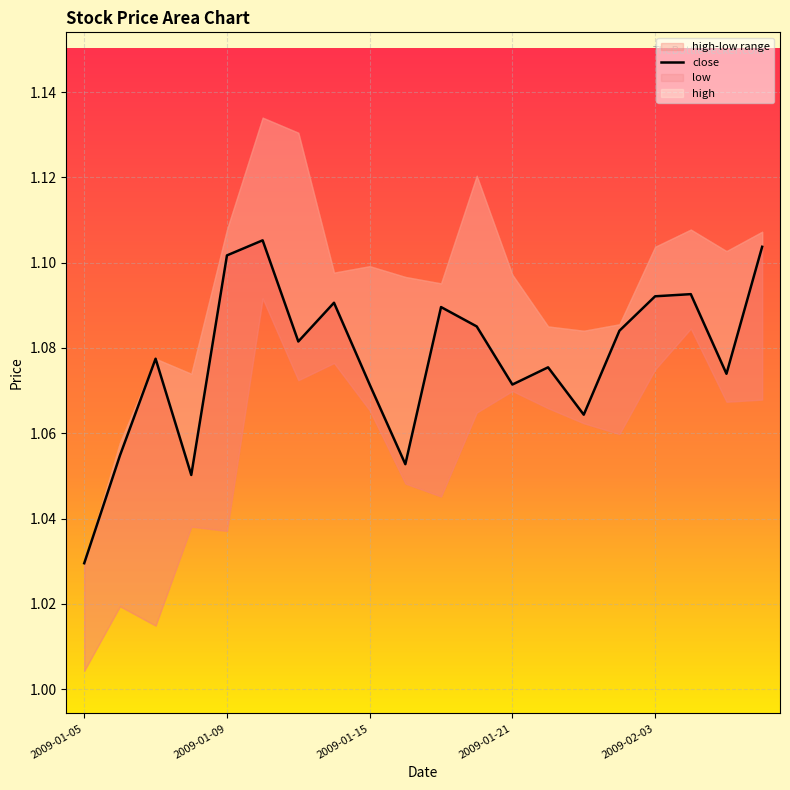

How many values are between 1 and 2?

20